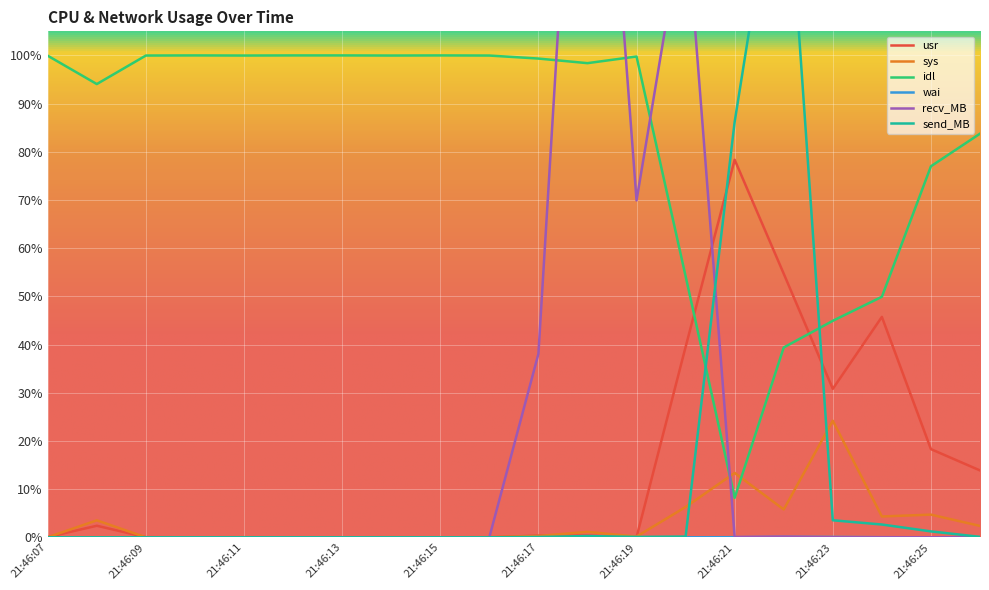

After their last crossing, which series has the higher values: recv_MB or usr?

usr